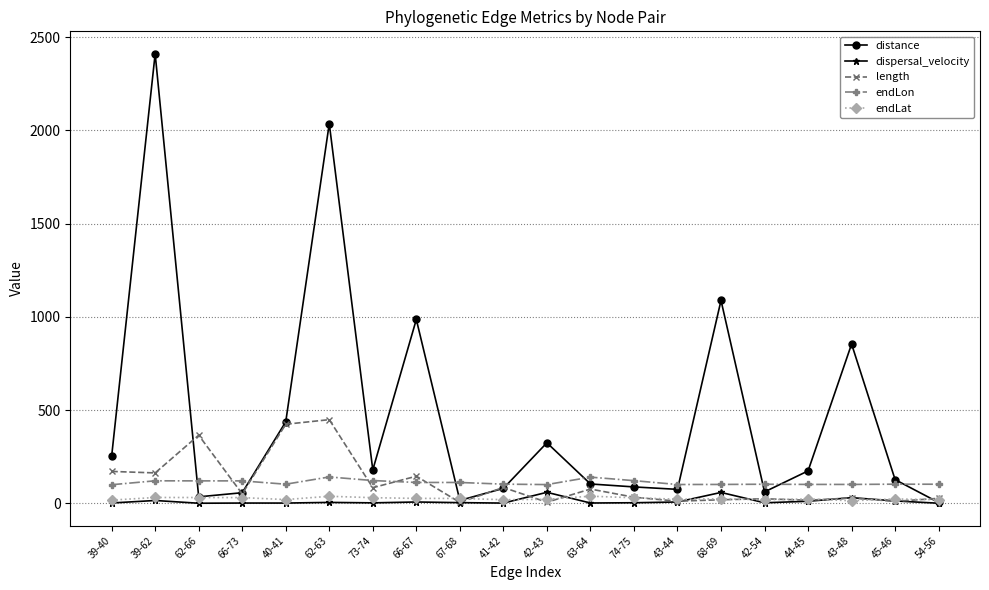

What is the difference between the endLat values at 43-44 and 66-73?

8.7